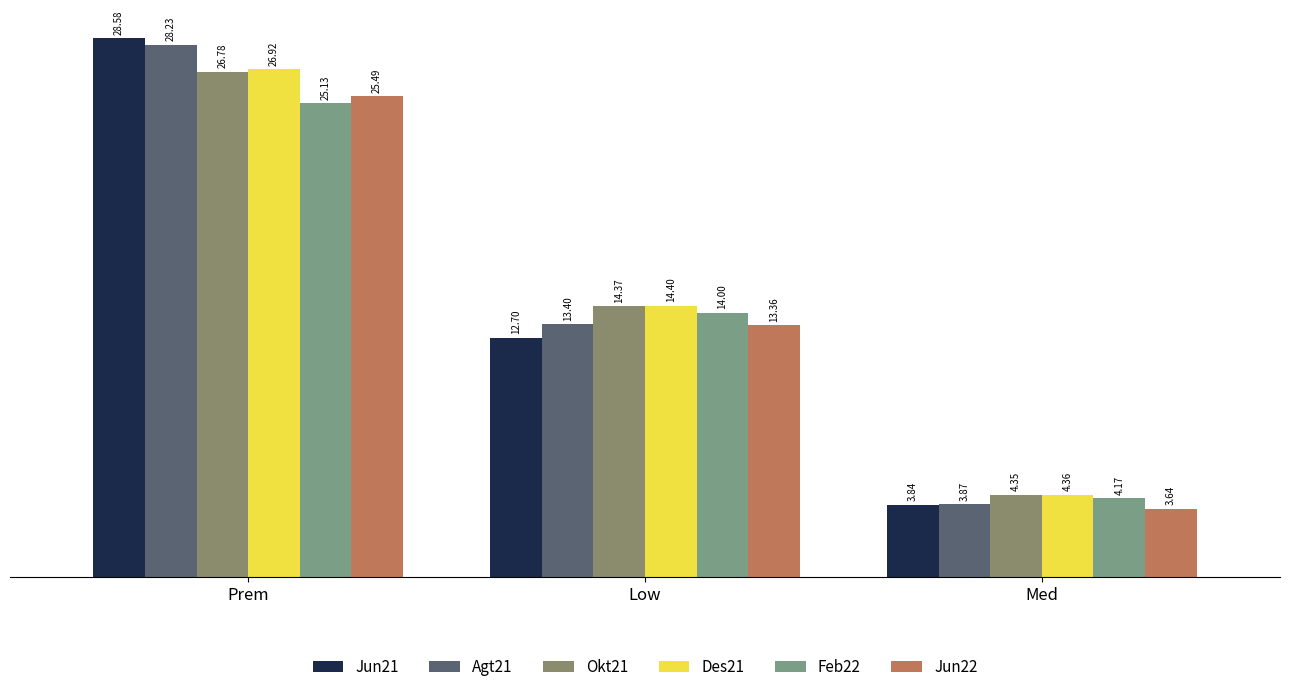

Reading right to left, extract all data points from this chart.

Jun21: Med=3.8	Low=12.7	Prem=28.6
Agt21: Med=3.9	Low=13.4	Prem=28.2
Okt21: Med=4.4	Low=14.4	Prem=26.8
Des21: Med=4.4	Low=14.4	Prem=26.9
Feb22: Med=4.2	Low=14.0	Prem=25.1
Jun22: Med=3.6	Low=13.4	Prem=25.5